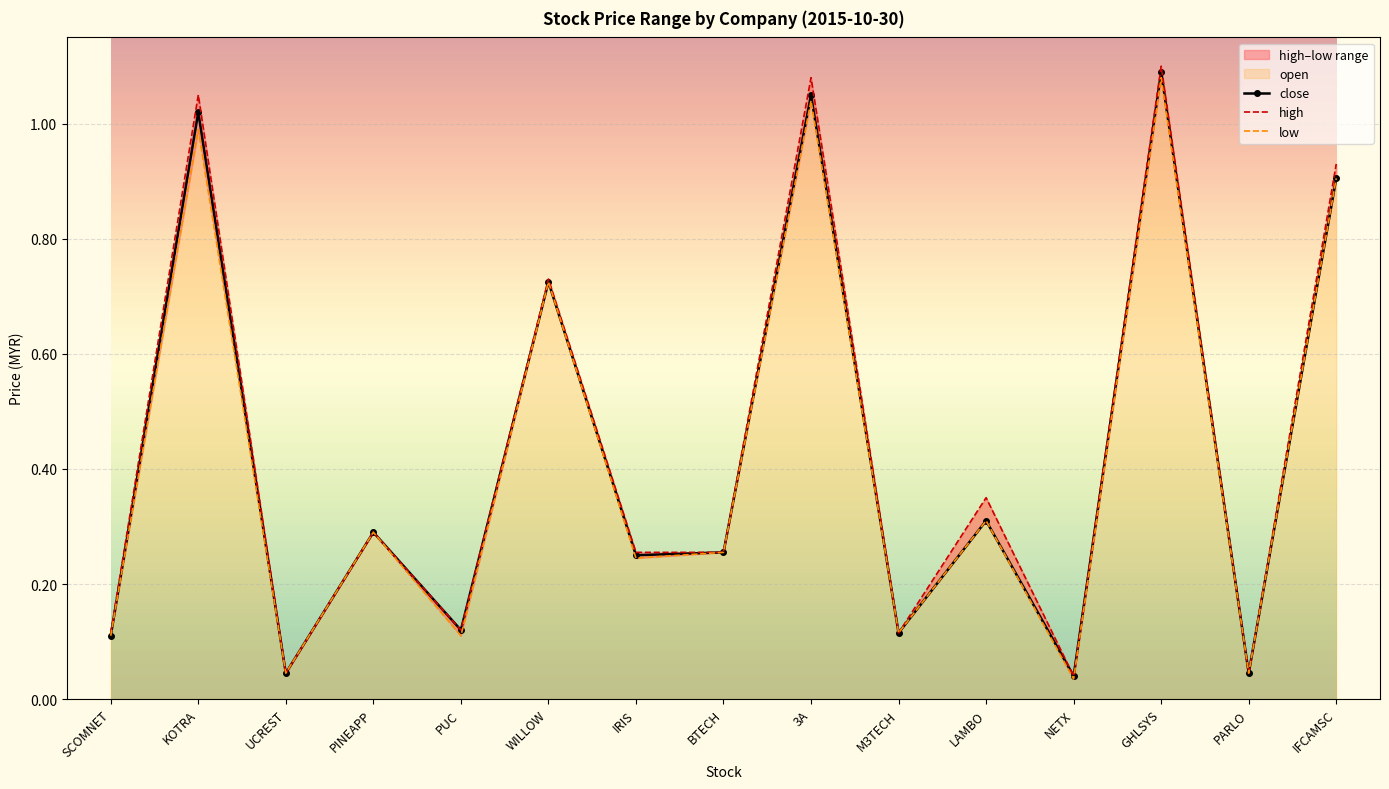

Reading left to right, what are all the values shown in this chart?

close: SCOMNET=0.1	KOTRA=1.0	UCREST=0.0	PINEAPP=0.3	PUC=0.1	WILLOW=0.7	IRIS=0.2	BTECH=0.3	3A=1.1	M3TECH=0.1	LAMBO=0.3	NETX=0.0	GHLSYS=1.1	PARLO=0.0	IFCAMSC=0.9
high: SCOMNET=0.1	KOTRA=1.1	UCREST=0.0	PINEAPP=0.3	PUC=0.1	WILLOW=0.7	IRIS=0.3	BTECH=0.3	3A=1.1	M3TECH=0.1	LAMBO=0.3	NETX=0.0	GHLSYS=1.1	PARLO=0.0	IFCAMSC=0.9
low: SCOMNET=0.1	KOTRA=1.0	UCREST=0.0	PINEAPP=0.3	PUC=0.1	WILLOW=0.7	IRIS=0.2	BTECH=0.3	3A=1.0	M3TECH=0.1	LAMBO=0.3	NETX=0.0	GHLSYS=1.1	PARLO=0.0	IFCAMSC=0.9